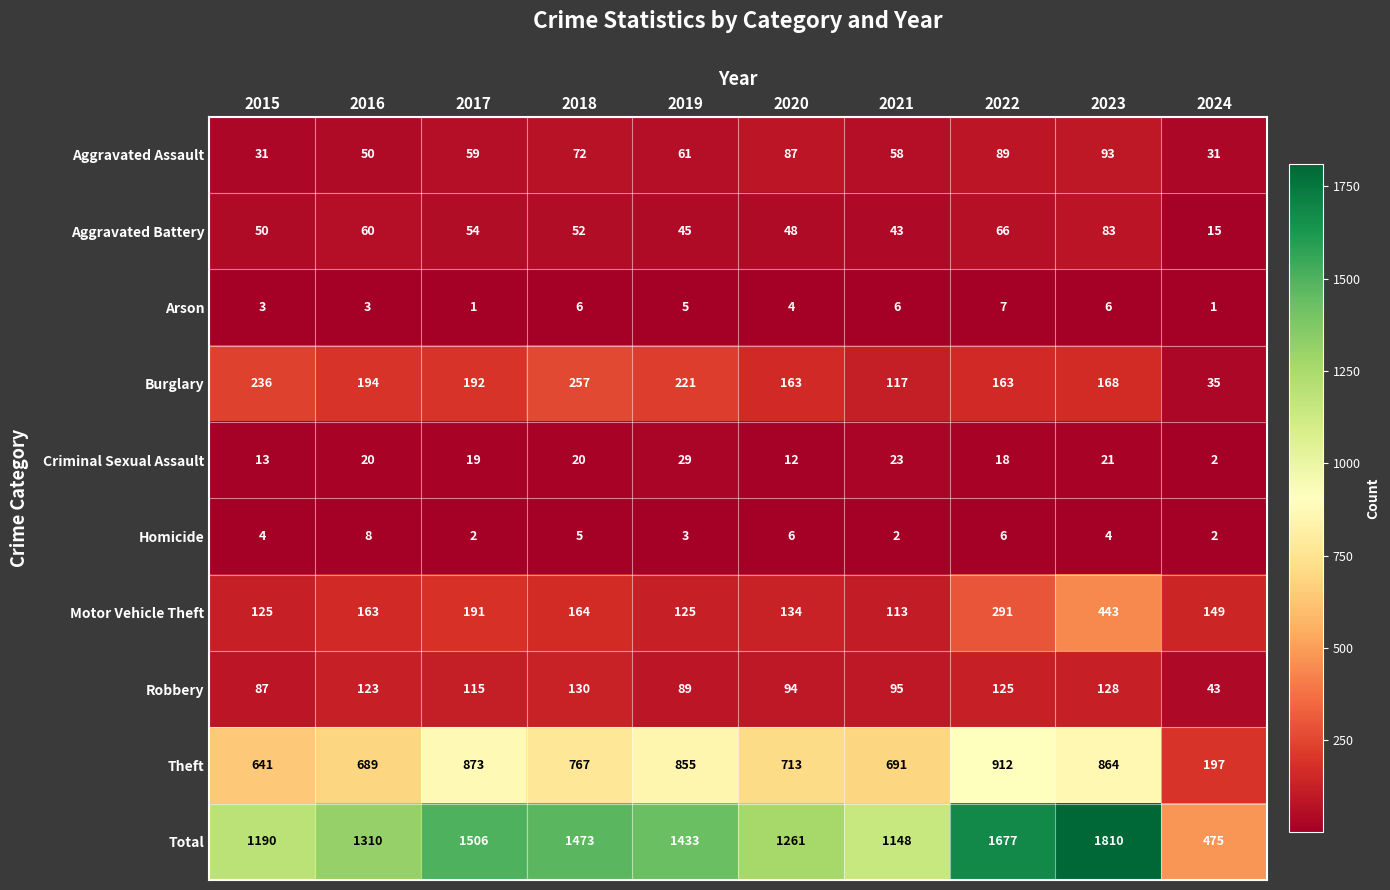

True or false: Burglary has a value of 221 at 2020.

False